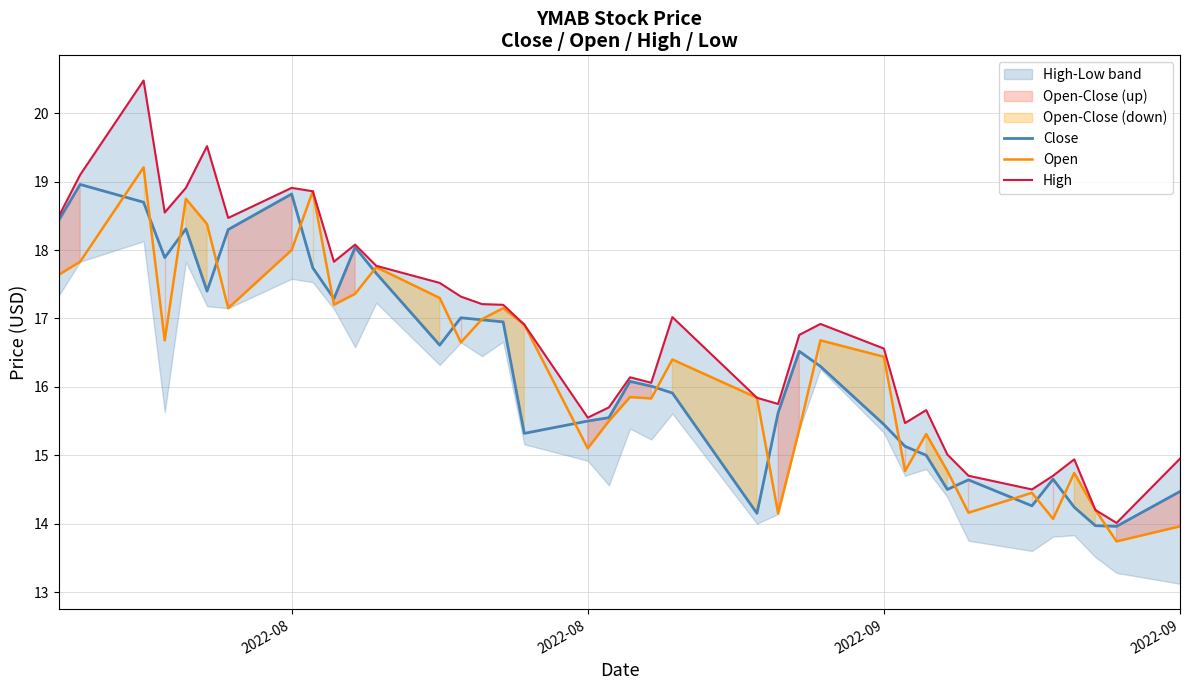

In High, how many points are lower than both neighbors (excluding endpoints)?

9